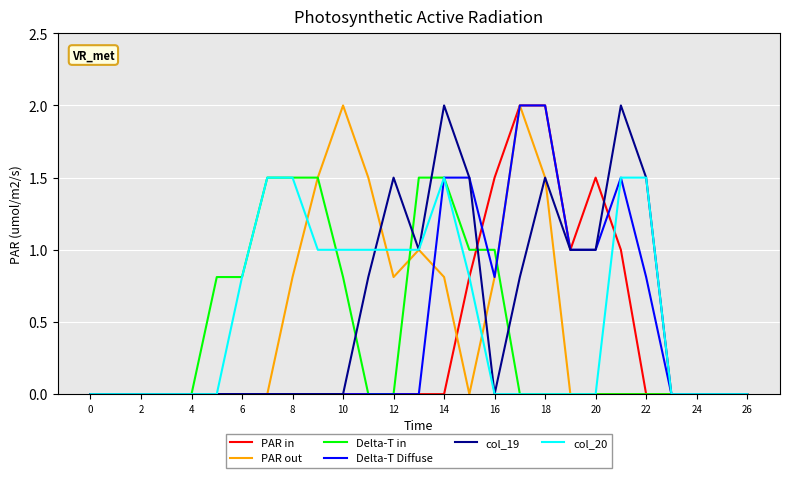

What are all the series names shown in the legend?

PAR in, PAR out, Delta-T in, Delta-T Diffuse, col_19, col_20